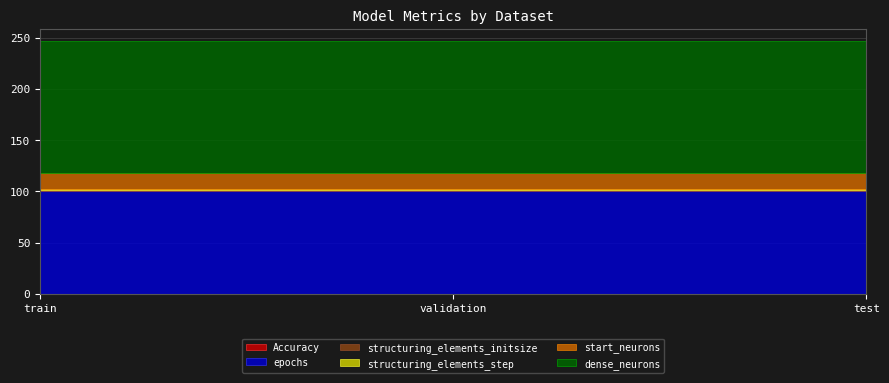

At which label is dense_neurons closest to 128?

train